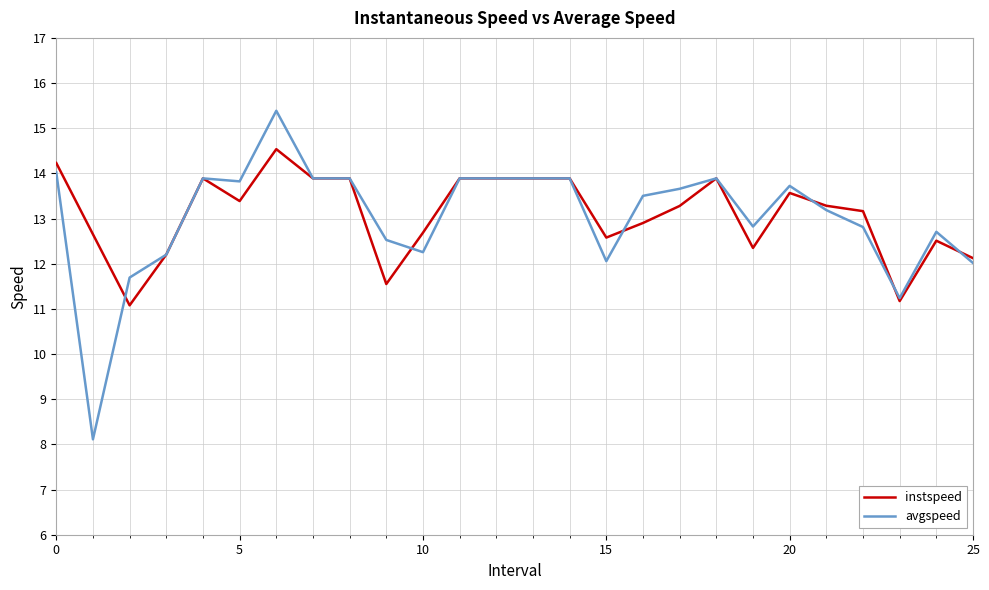

Is this an area chart (filled region under the line)?

No